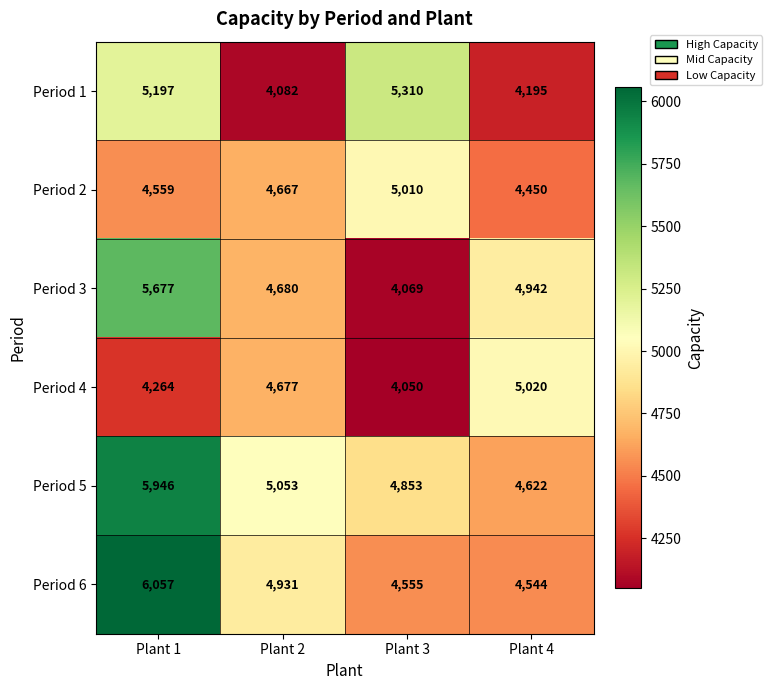

At which category does the chart reach its minimum across all series?

Plant 3